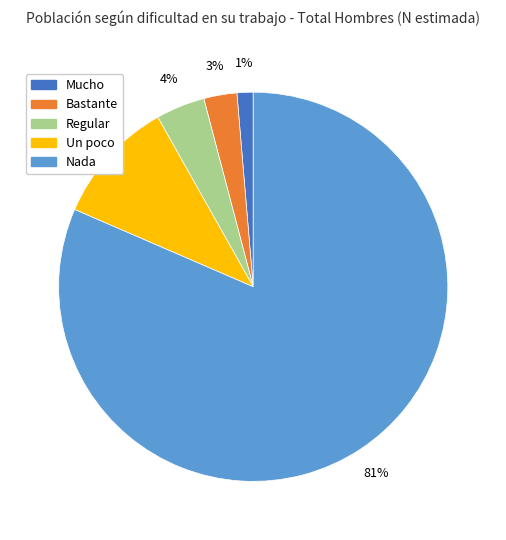

Rank the categories by value from lowest to highest.

Mucho, Bastante, Regular, Un poco, Nada